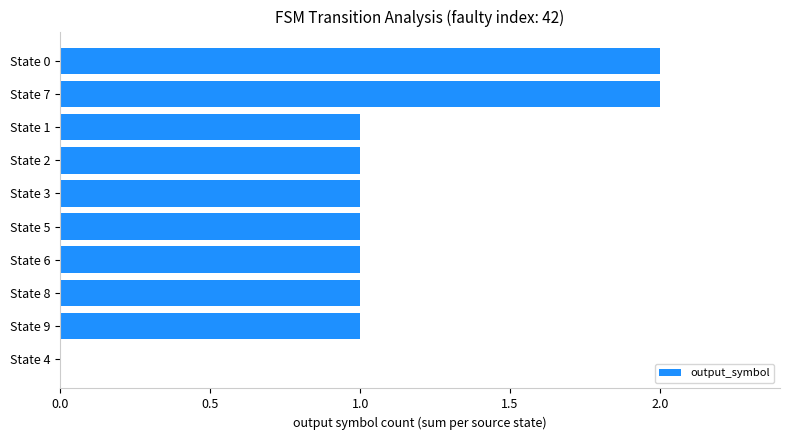

The chart shows a value of 1 at State 6. True or false?

True